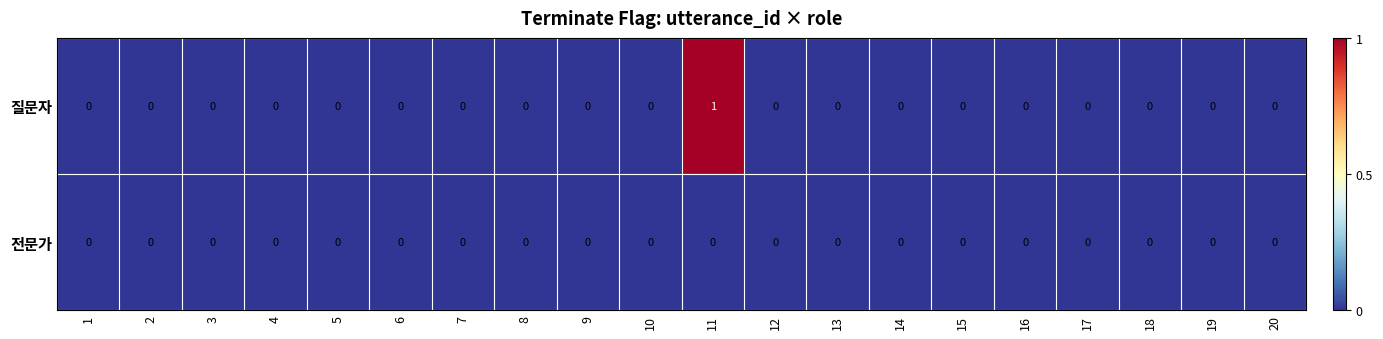

Is it true that 전문가 equals 0 at 14?

True